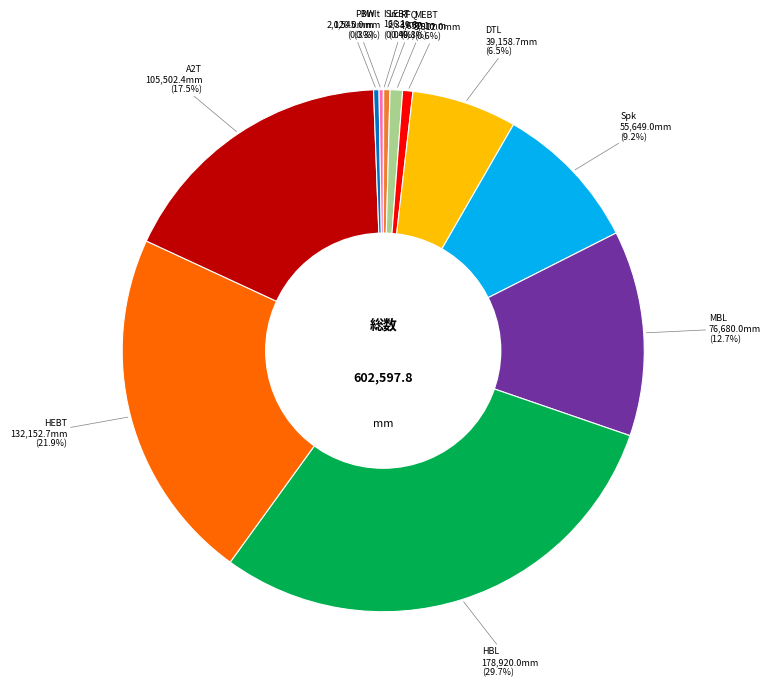

To the nearest percent, what percentage of the pie is HBL?

30%